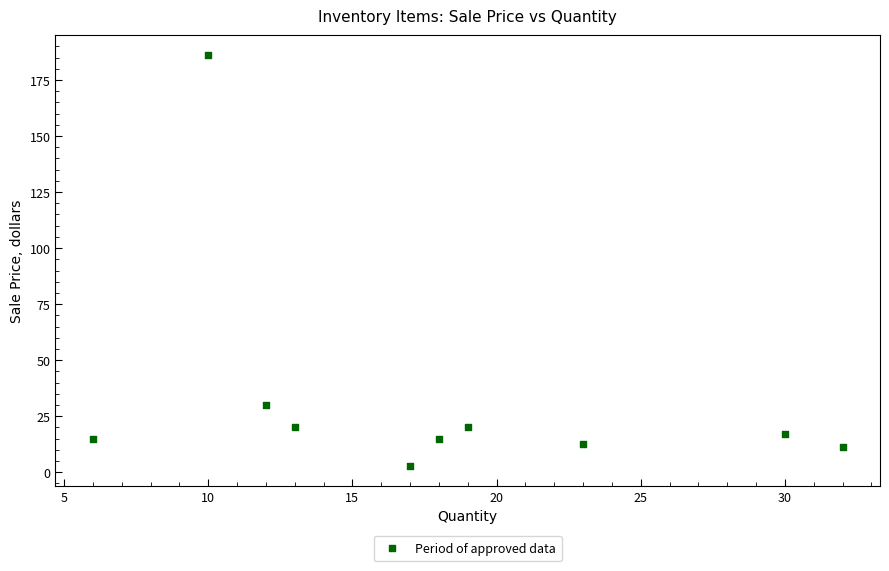

What Y value in the scatter plot is closest to 94?

30.0